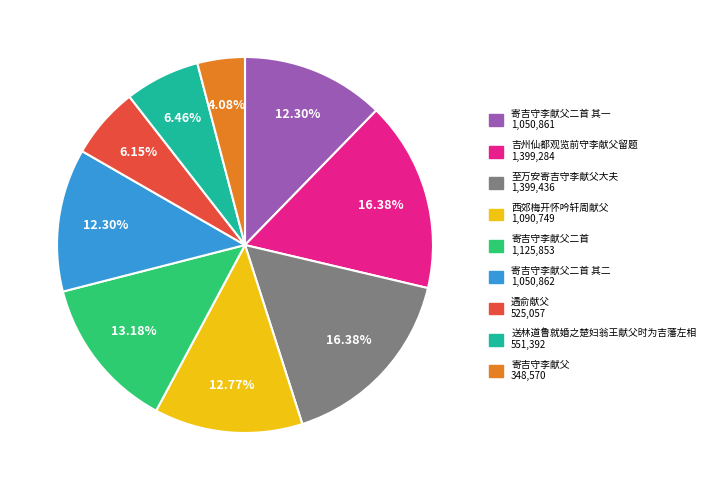

To the nearest percent, what is the average slice percentage?

11%